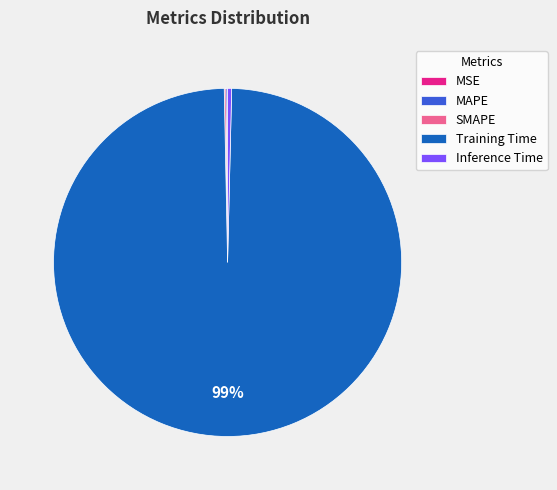

True or false: Training Time accounts for 99% of the total.

True